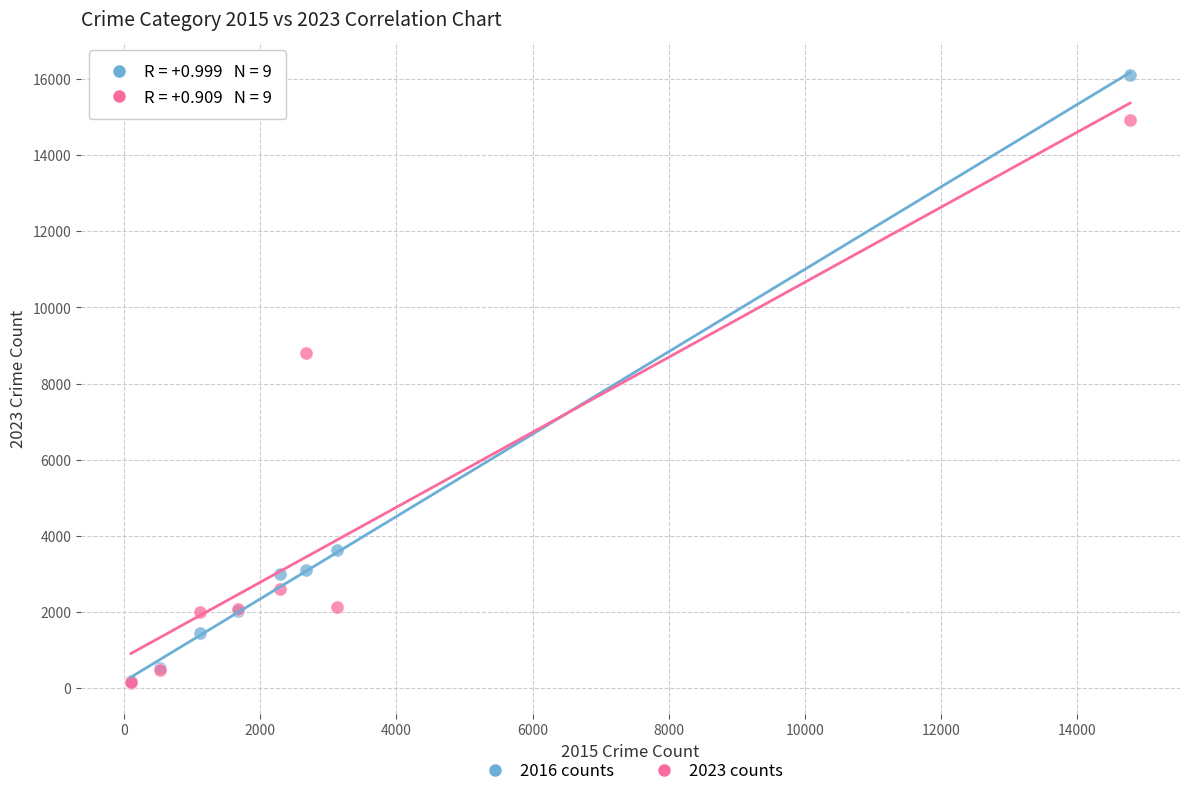

Across all series, what Y value is closest to 8112?

8795